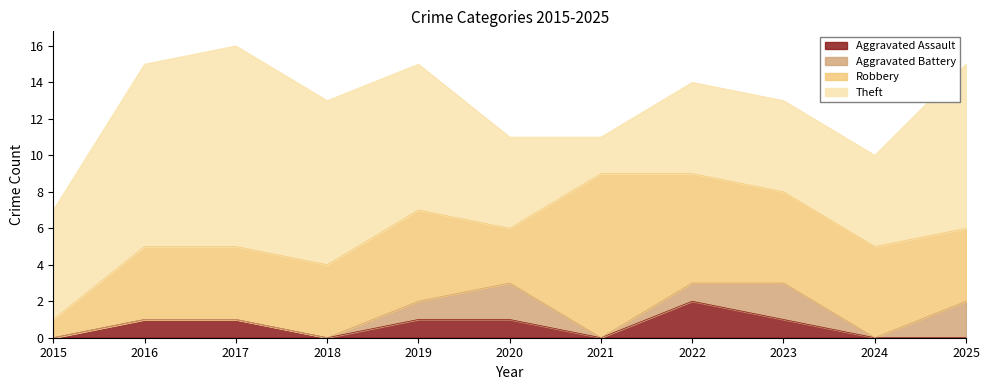

Which series changed the most between 2015 and 2019?

Robbery